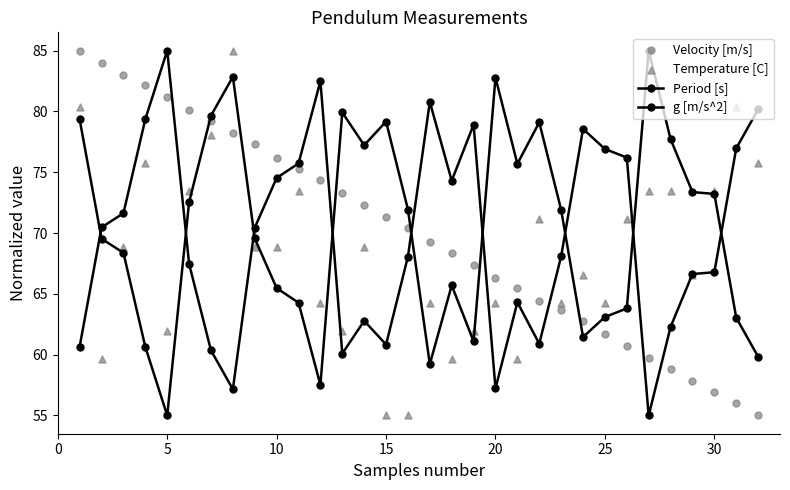

Which series contains the highest Y value?

Period [s]